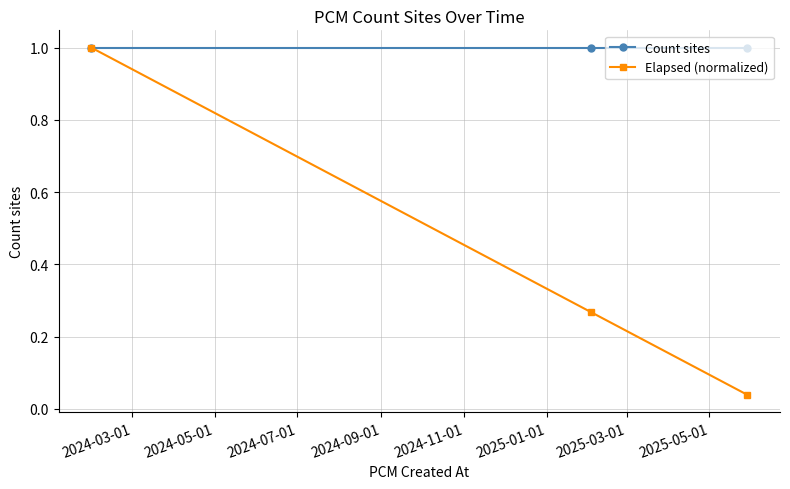

What is the average value of the Elapsed (normalized) series?

0.4